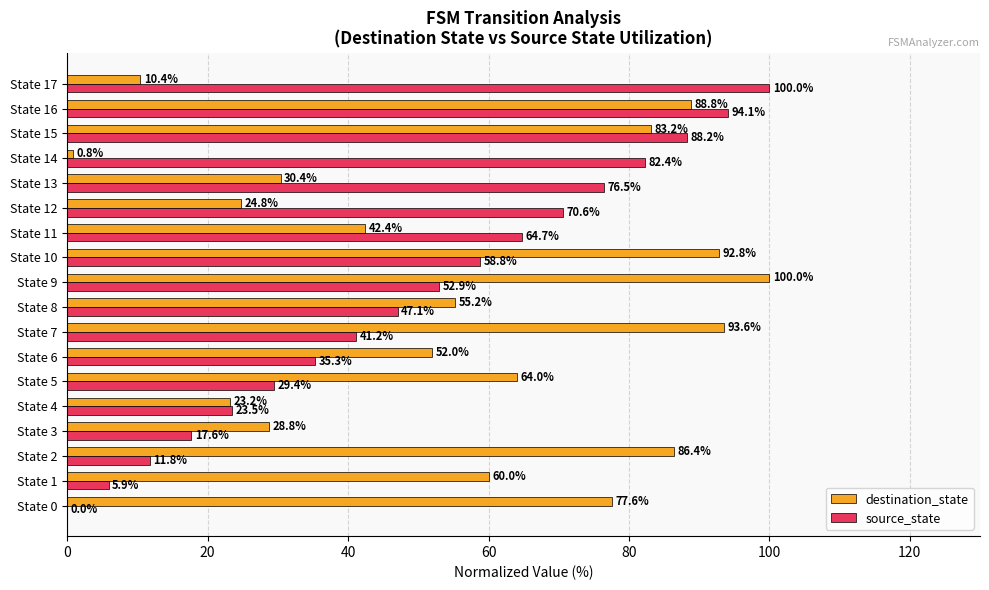

How many data points in source_state are above 52?

9